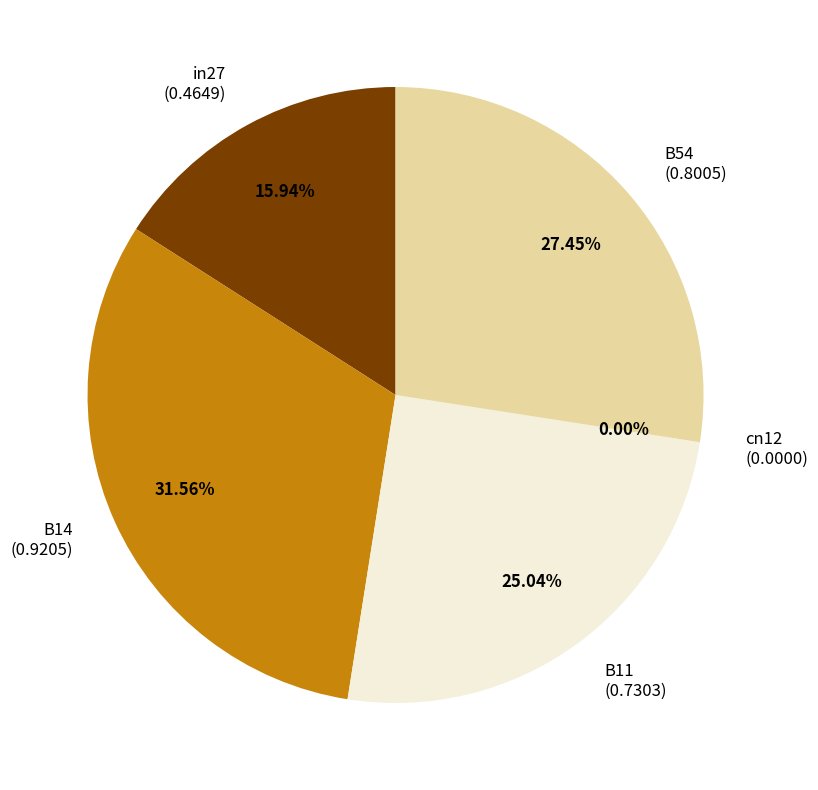

Between B11 and cn12, which is larger?

B11